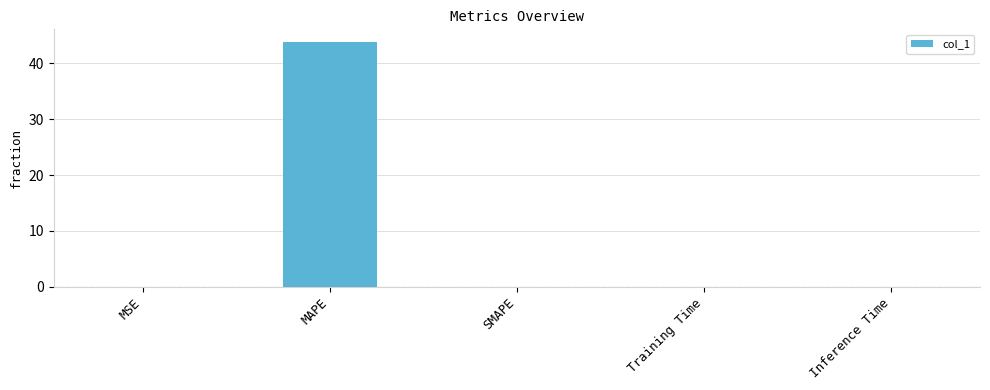

Which label corresponds to the largest value in the chart?

MAPE